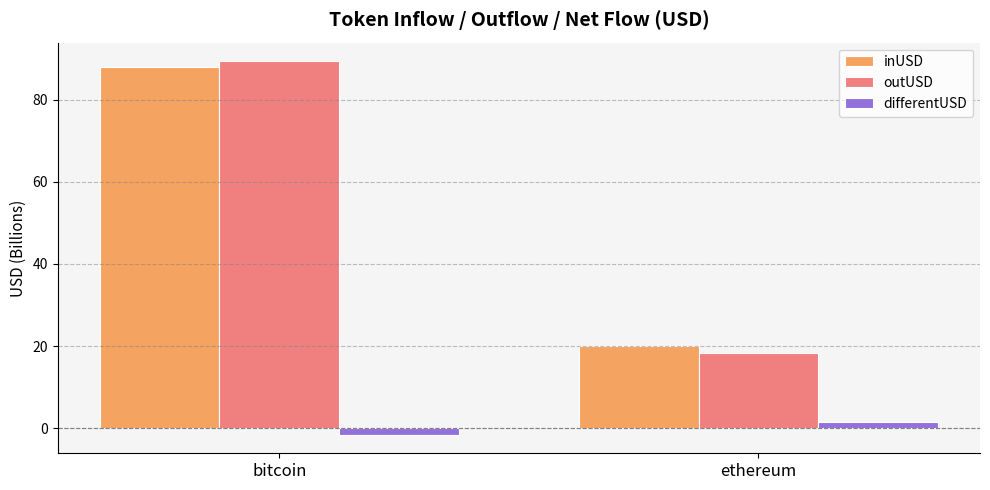

How many bars are there in total?

6